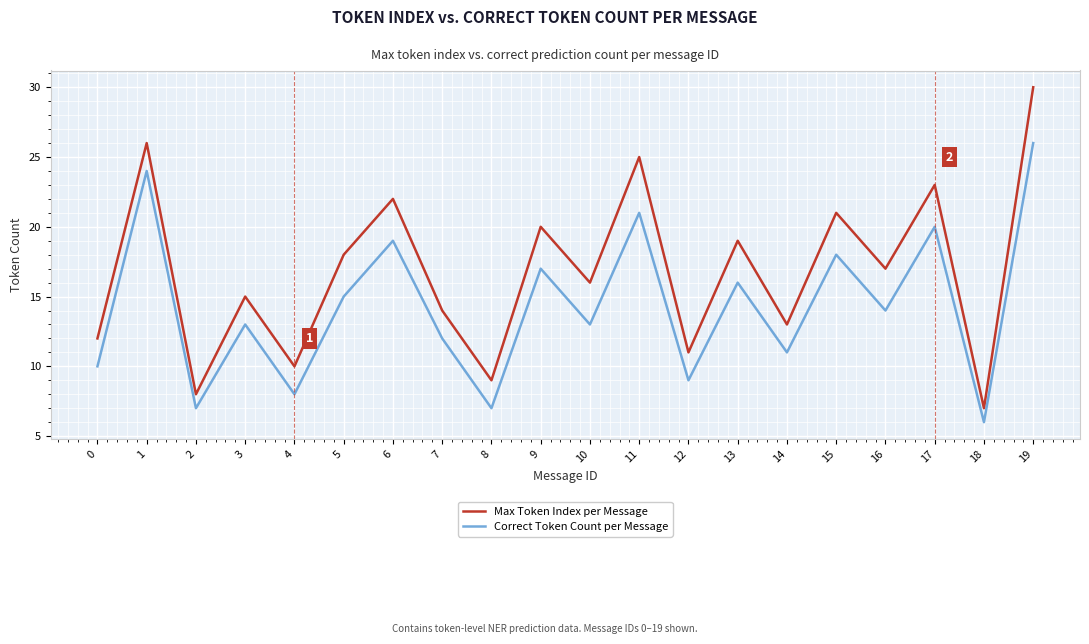

List the series in order of their peak value, highest first.

Max Token Index per Message, Correct Token Count per Message